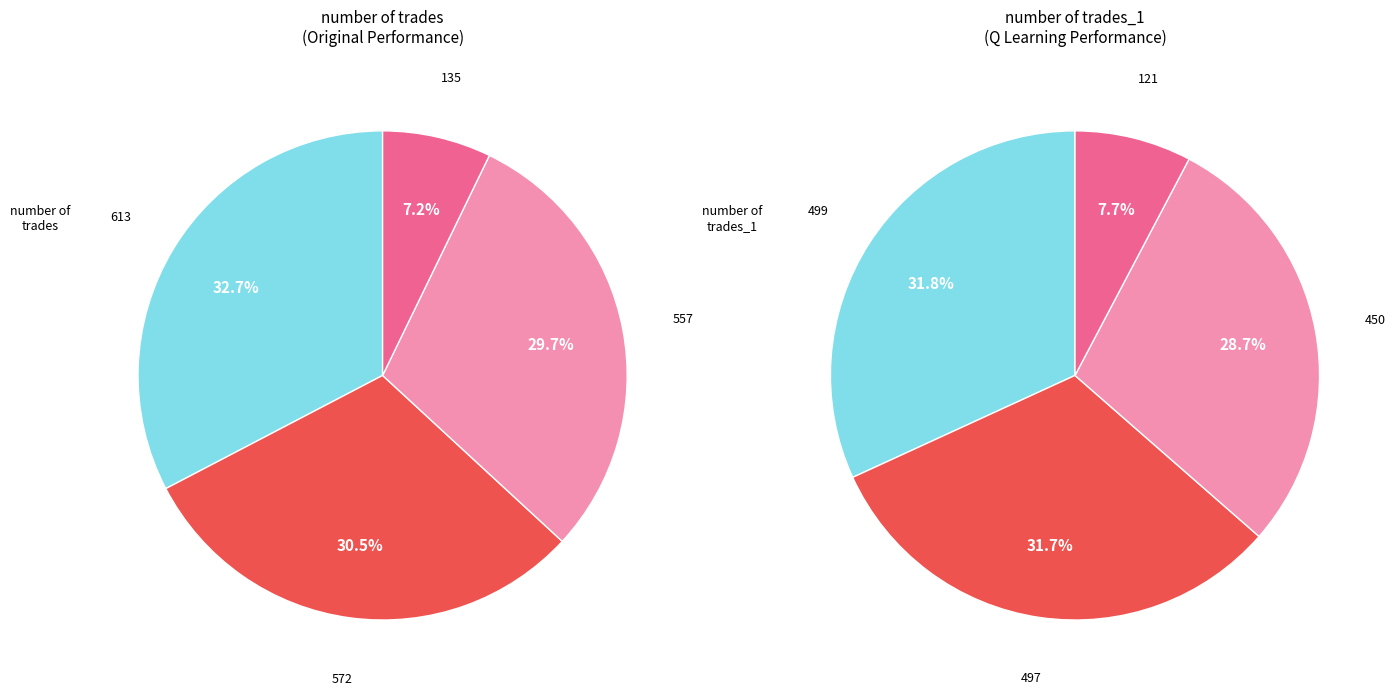

To the nearest percent, what is the average slice percentage?

25%